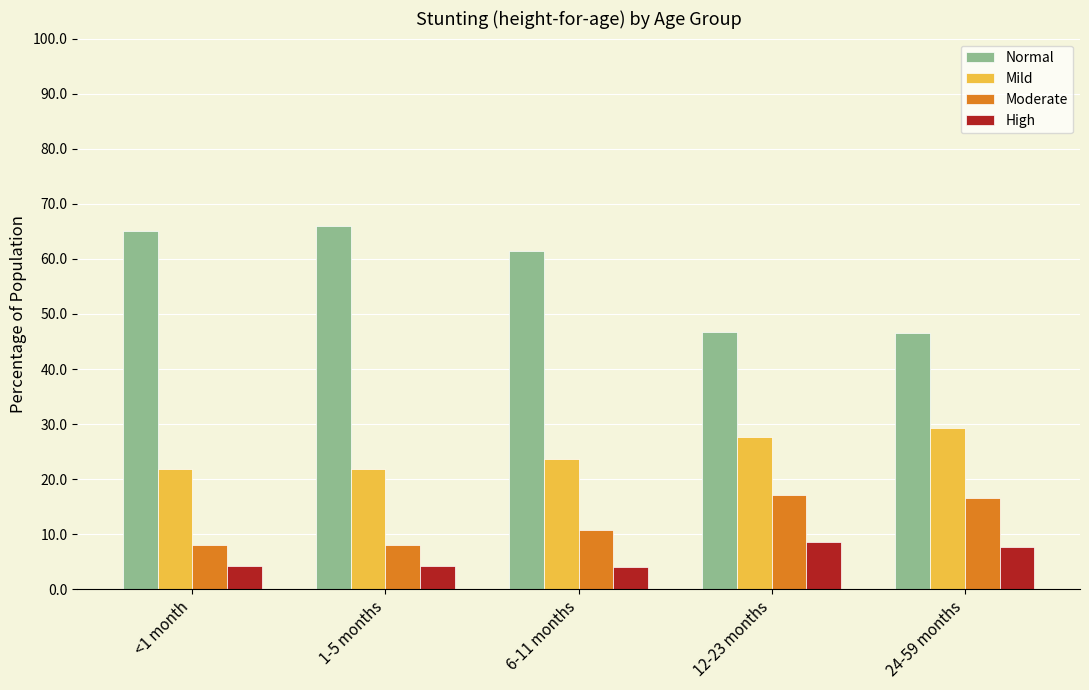

Which series has the largest range (max minus min)?

Normal